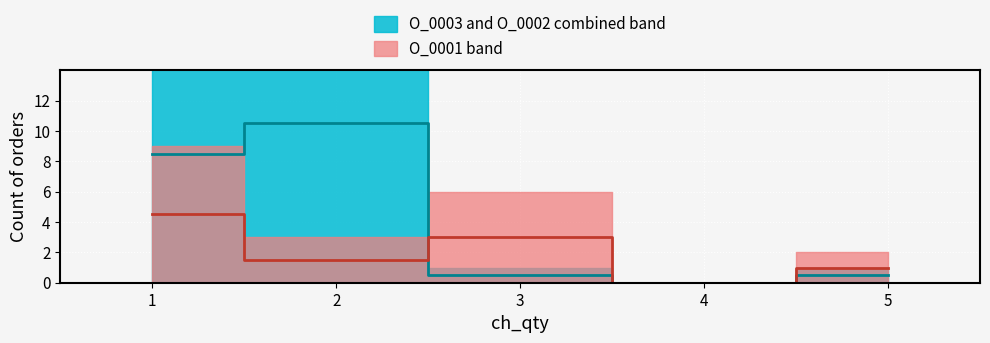

How many lines are shown in the chart?

2